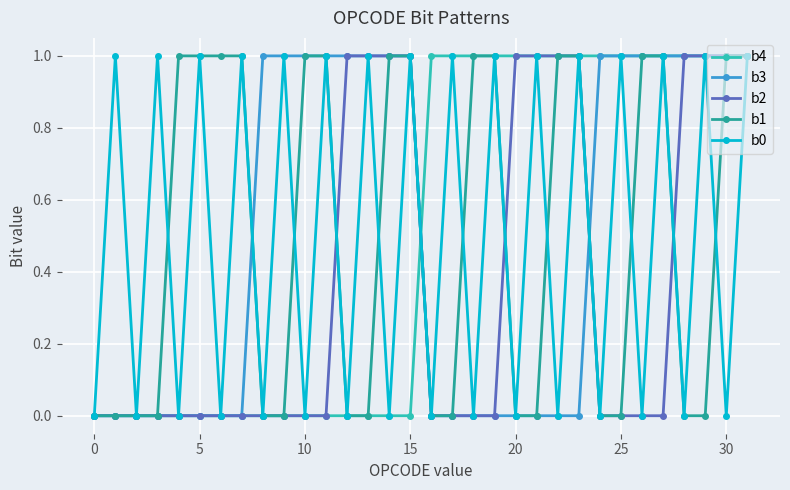

True or false: b0 has more than 0 interior local peaks.

True